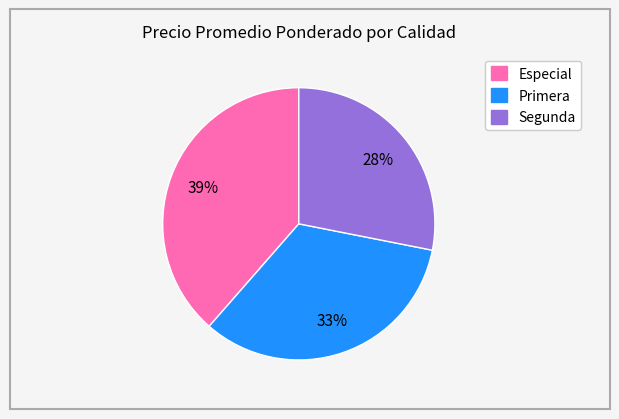

Which has a higher value, Segunda or Especial?

Especial